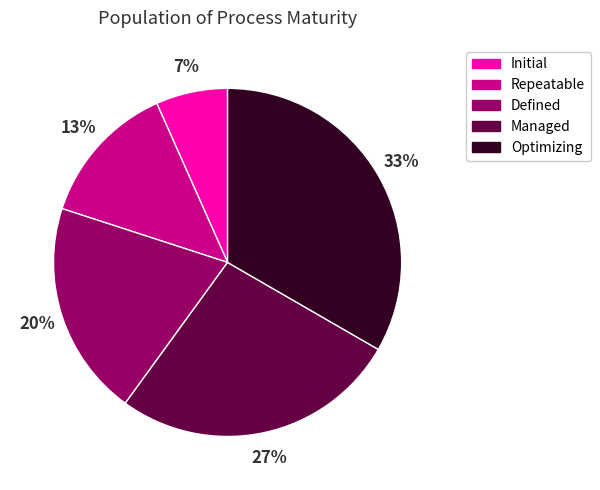

Count the number of slices in the pie.

5